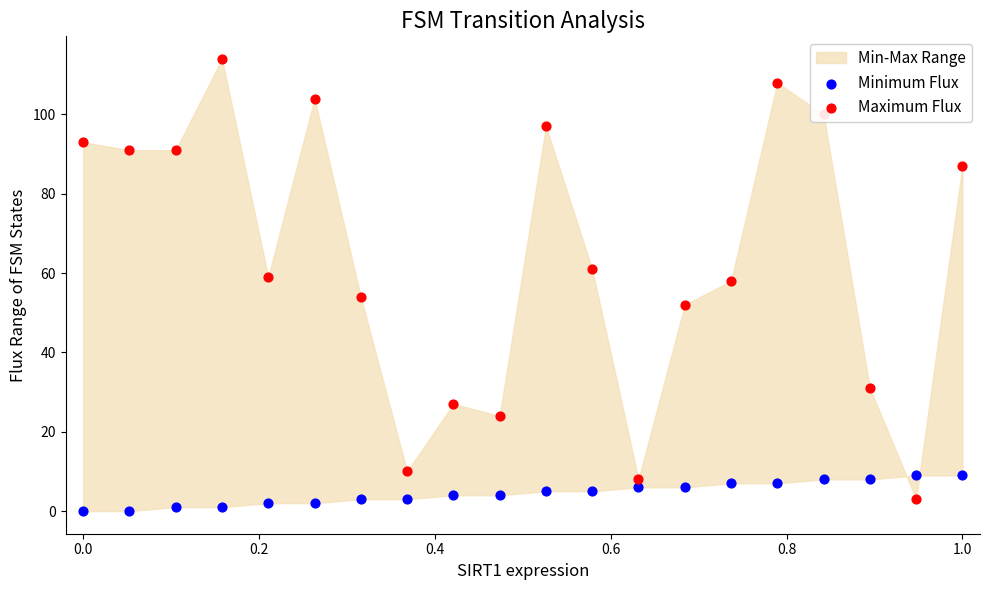

Which series reaches the minimum Y coordinate?

Minimum Flux